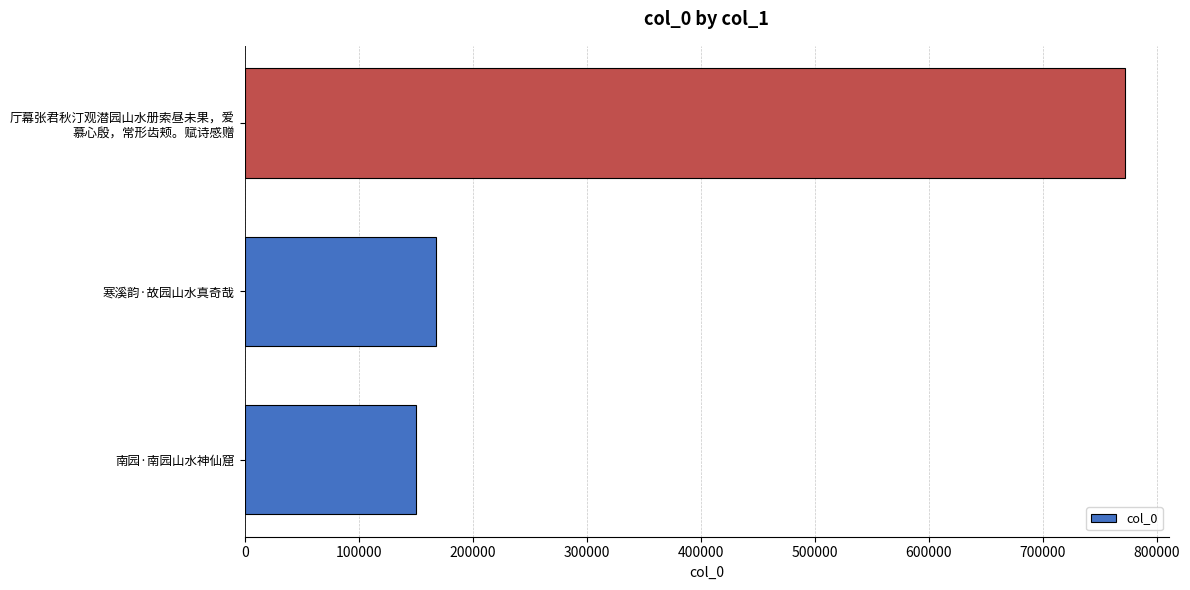

Where is the data nearest to the value 461349?

寒溪韵·故园山水真奇哉